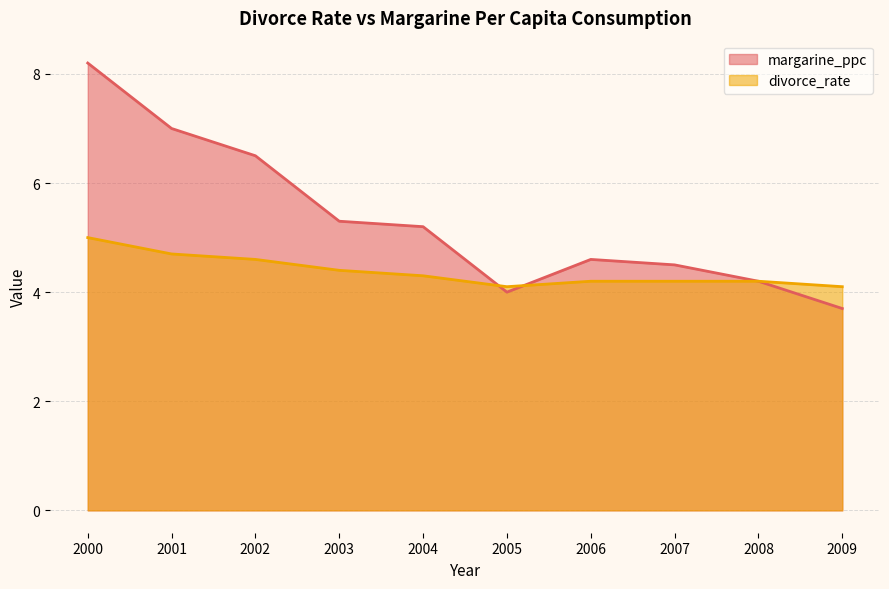

Which series ends up on top after the final intersection of divorce_rate and margarine_ppc?

margarine_ppc